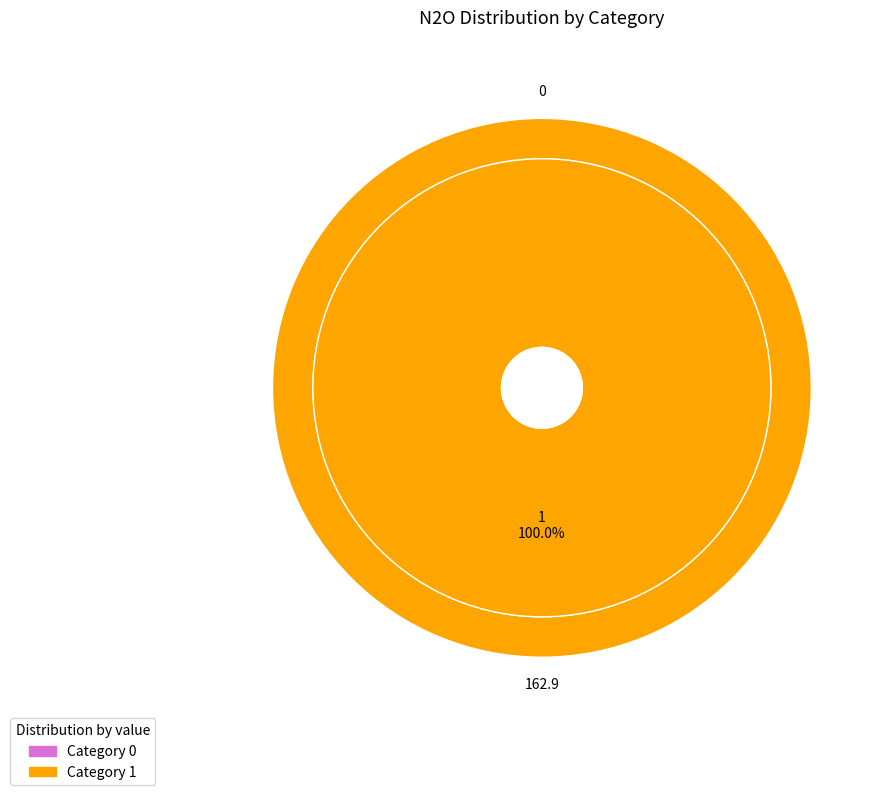

Combined, what portion of the pie is 0 and 1?

100.0%